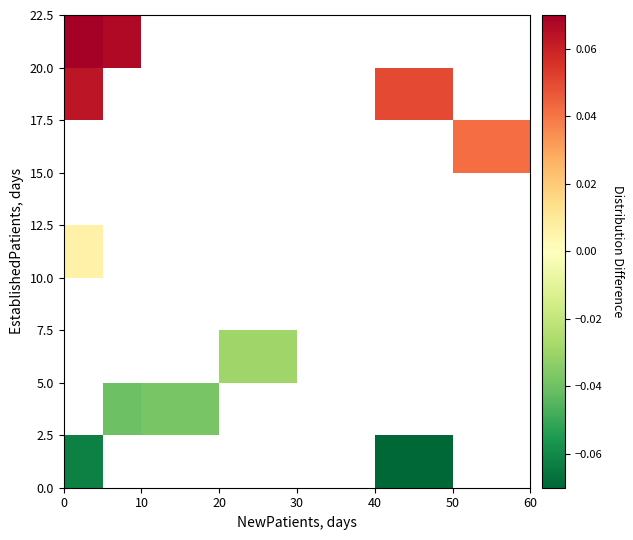

What is the greatest value displayed?

0.1